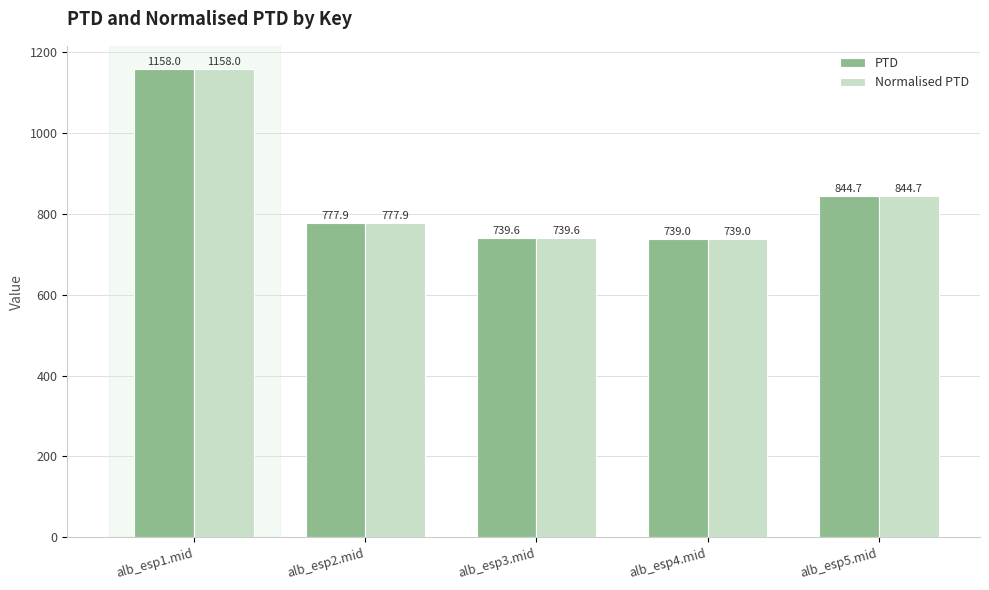

Reading left to right, transcribe all the data shown in this chart.

PTD: 1158.0	777.9	739.6	739.0	844.7
Normalised PTD: 1158.0	777.9	739.6	739.0	844.7